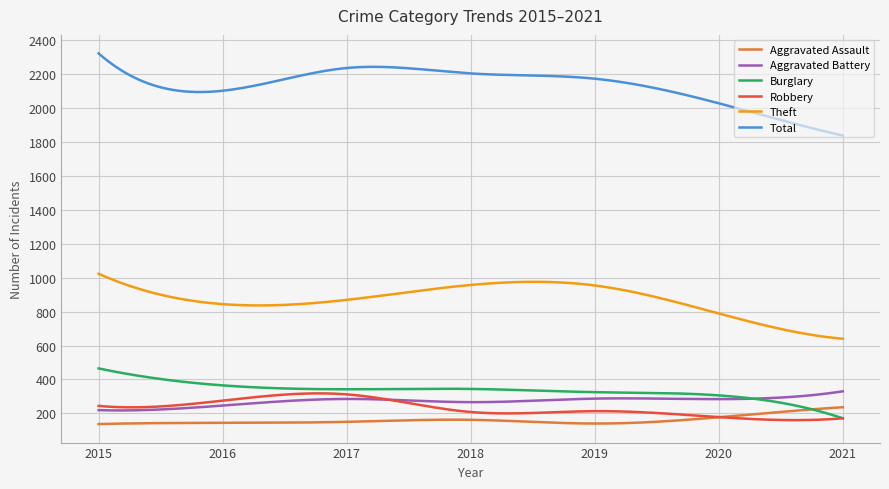

What is the maximum value shown in the chart?

2322.0